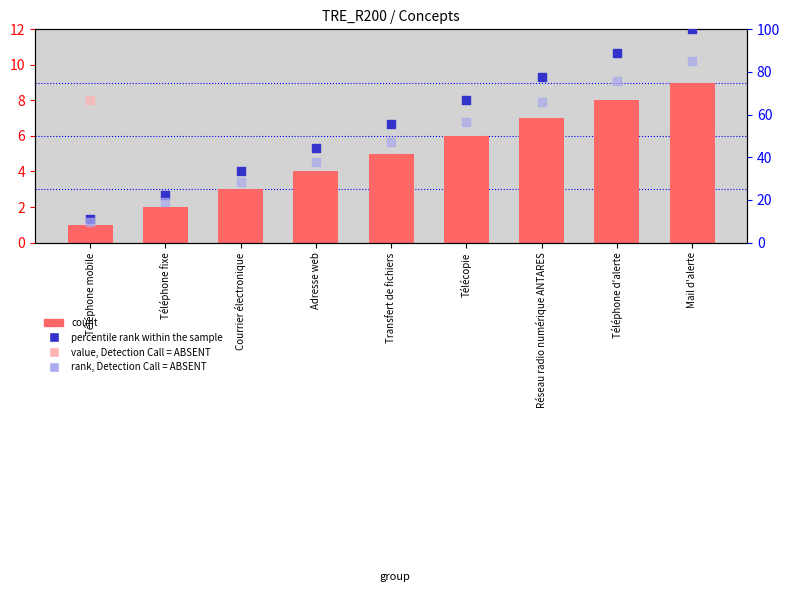

At how many categories does at least one series exceed 8?

9